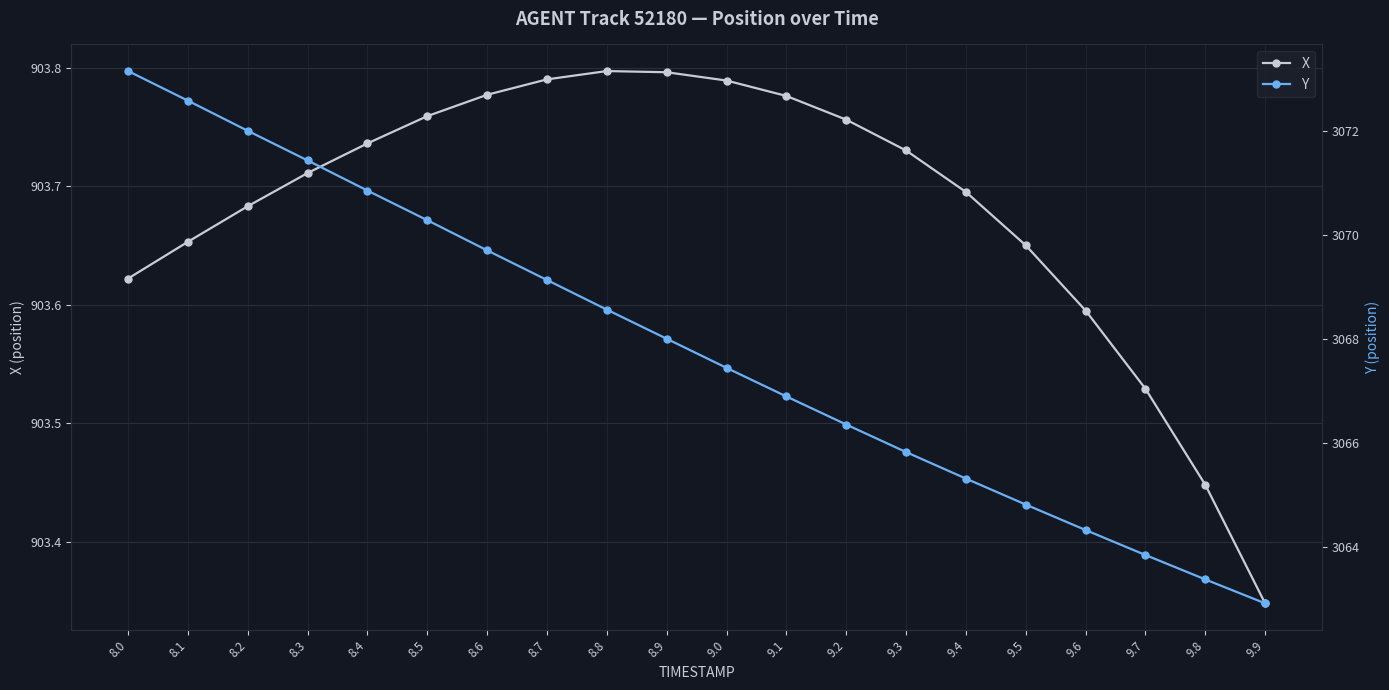

What is the difference between the highest and lowest values at 9.7?

2160.3